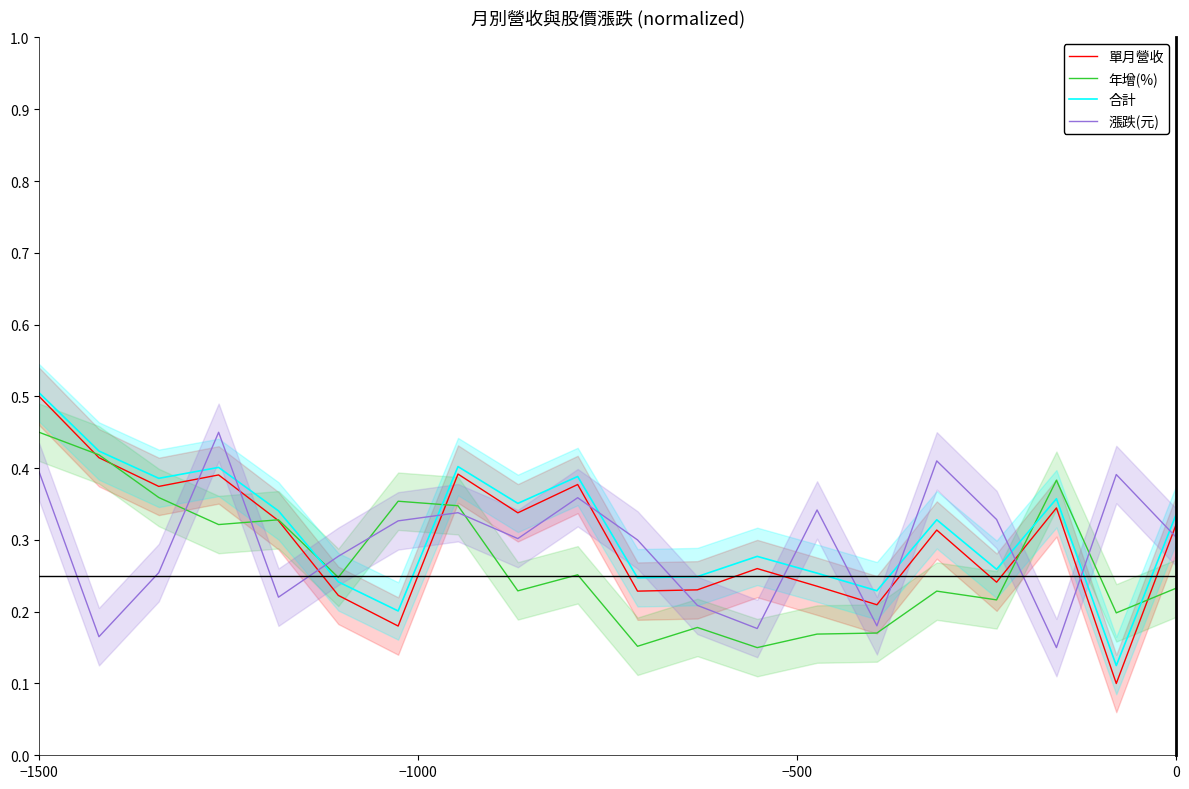

Count the number of data series in this chart.

4